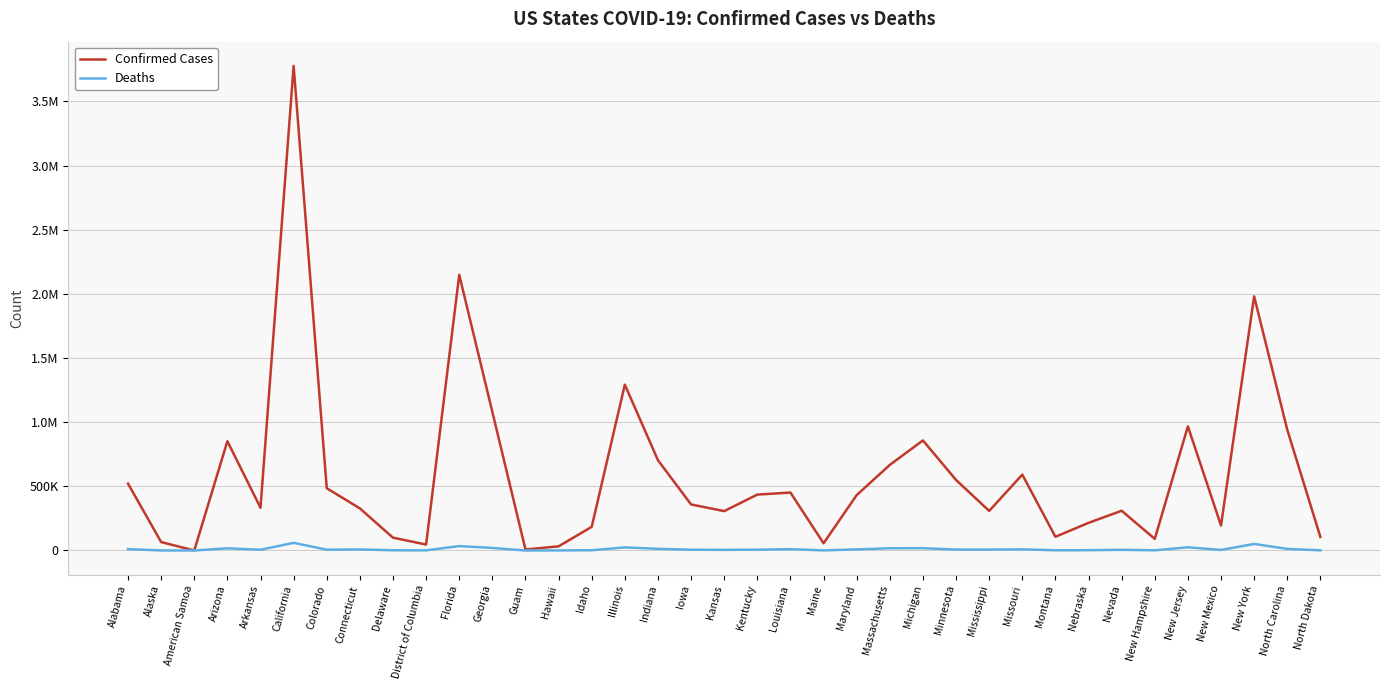

Rank the series at North Dakota from highest to lowest value.

Confirmed Cases, Deaths